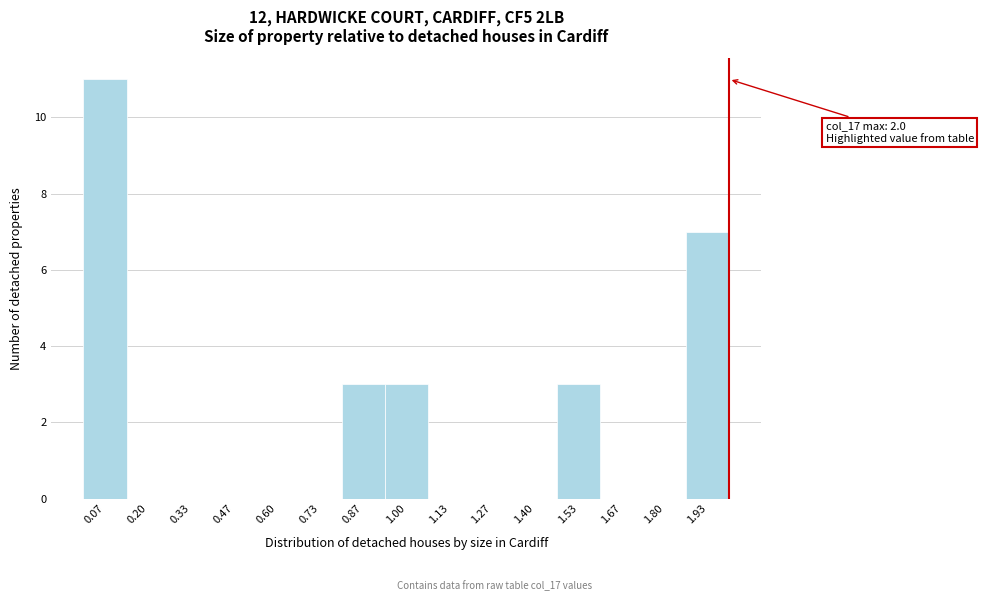

Which range on the x-axis has the tallest bar?

0.00 to 0.14